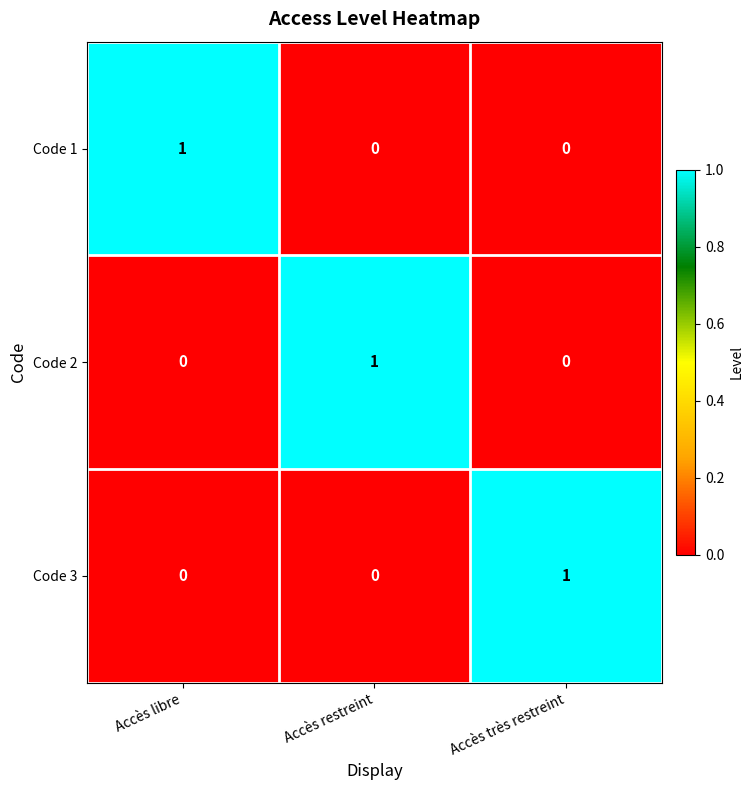

Count the number of categories in the chart.

3